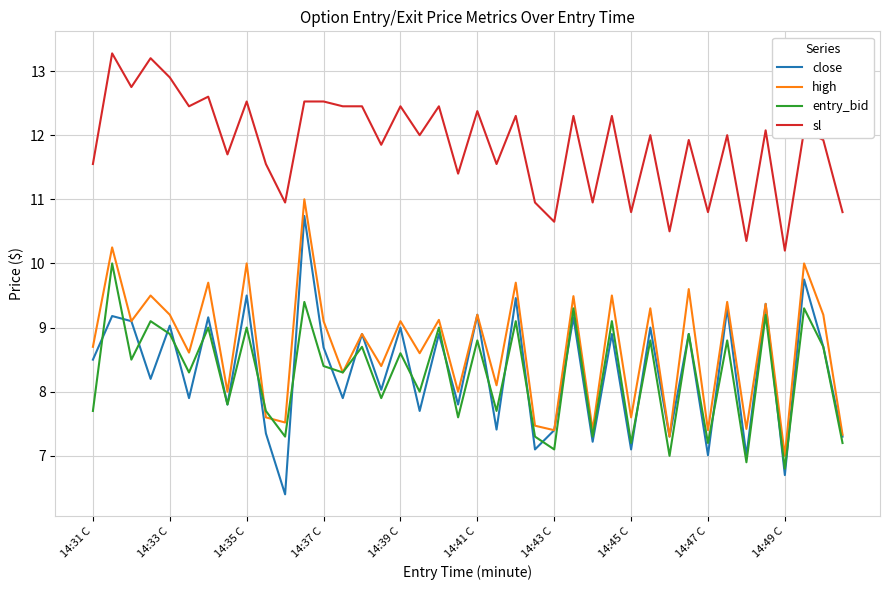

What is the maximum value shown in the chart?

13.3